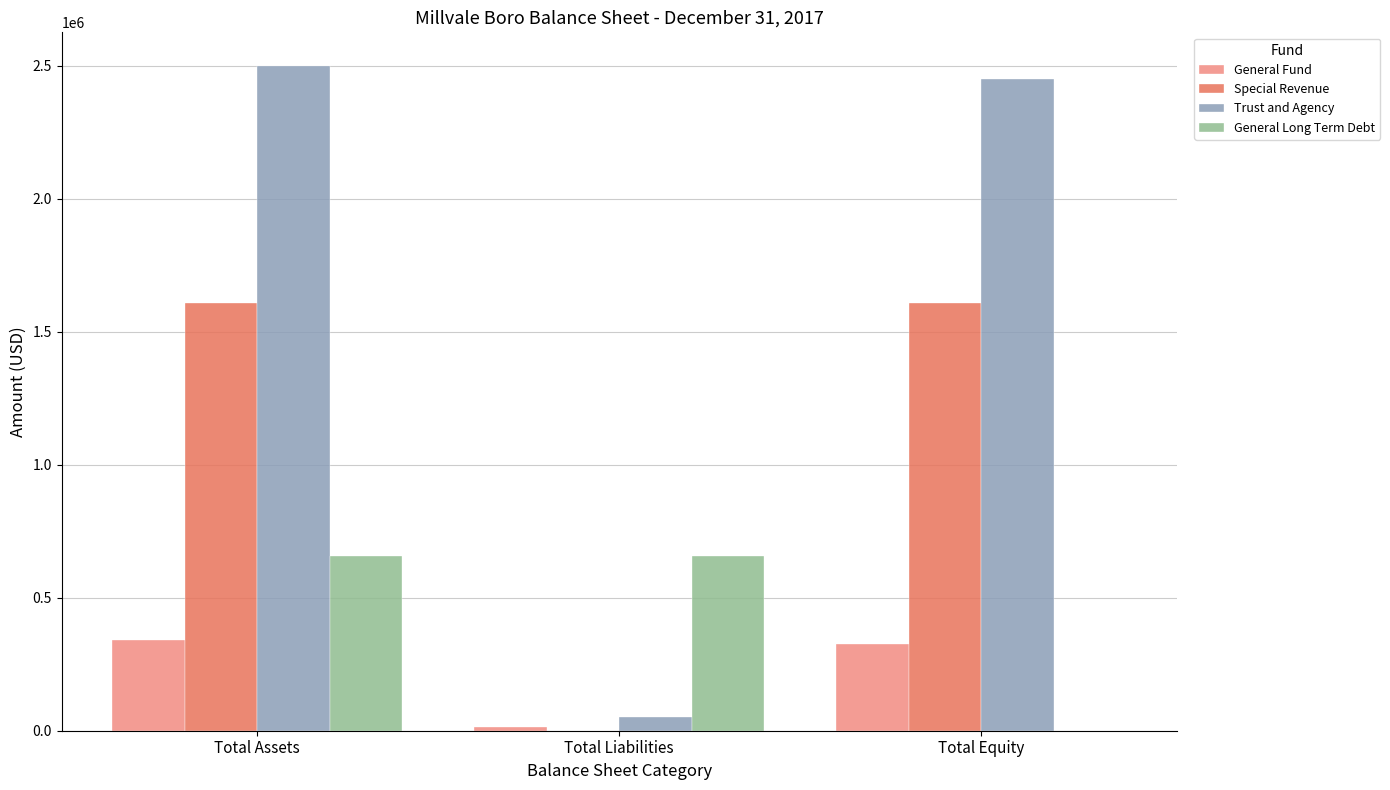

What is the sum of all Trust and Agency values?

4999830